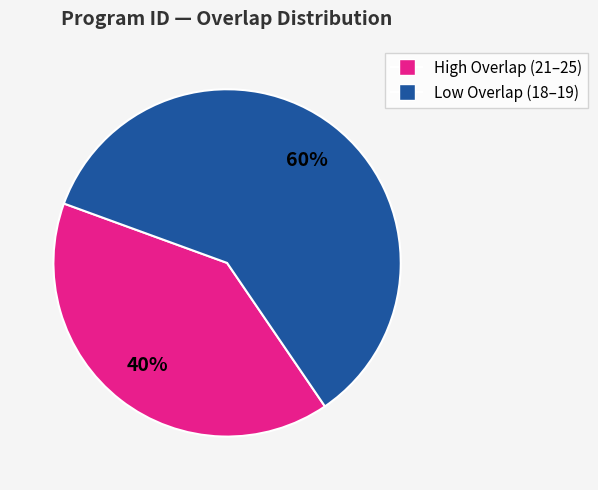

Is there a majority slice in this chart?

Yes